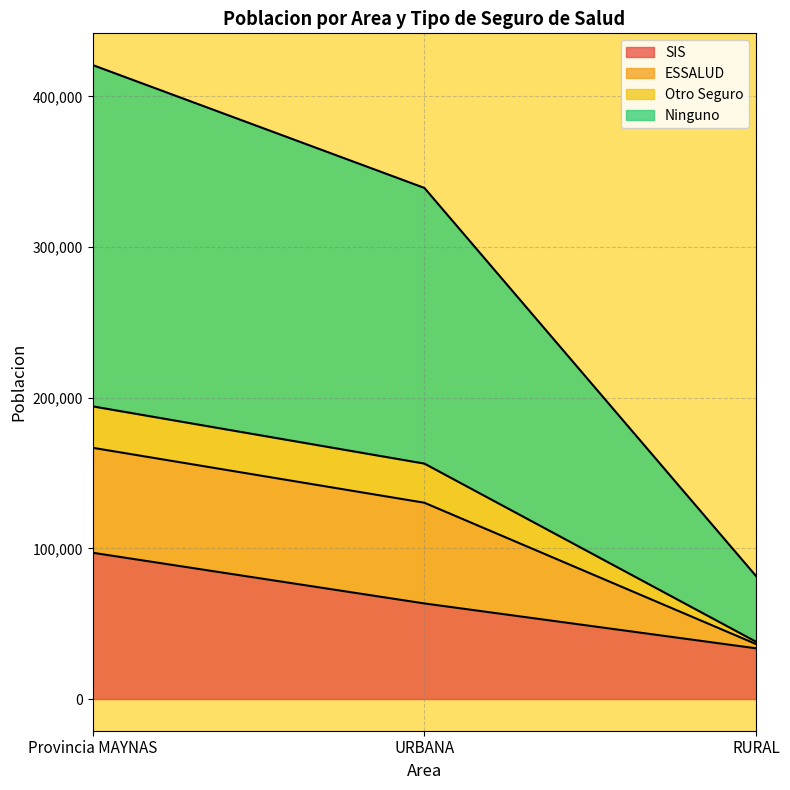

The value of SIS at Provincia MAYNAS is 160174. True or false?

False